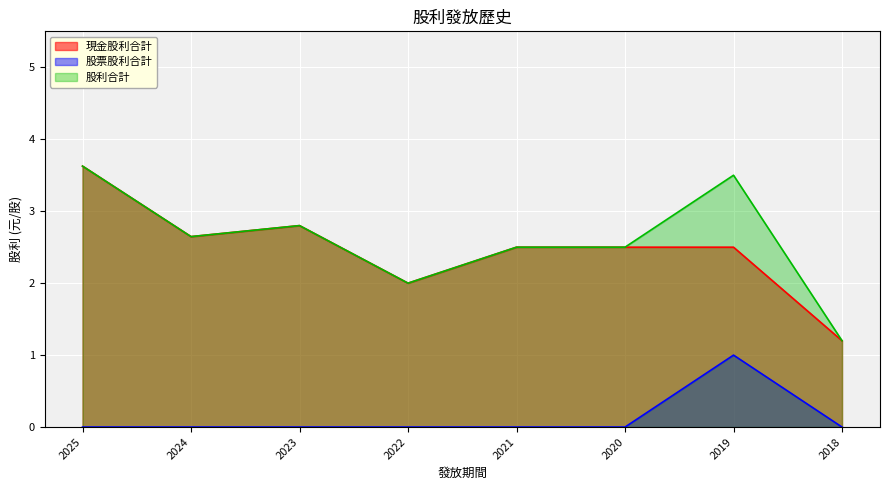

Rank the categories by 現金股利合計 value from highest to lowest.

2025, 2023, 2024, 2021, 2020, 2019, 2022, 2018